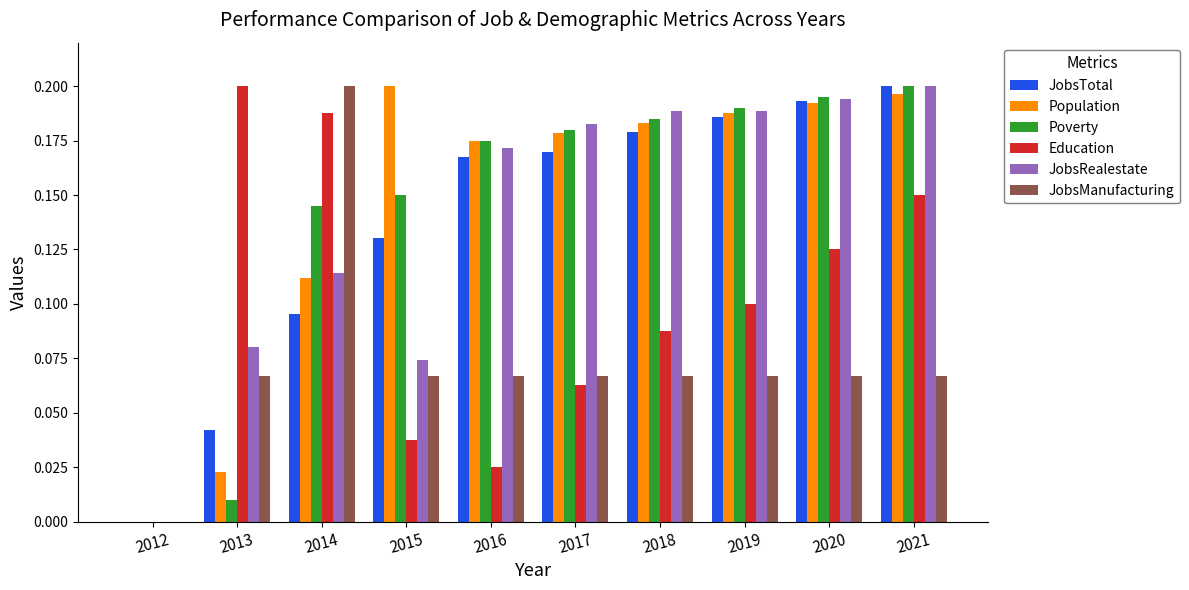

What is the total value across all series at 2013?

0.4